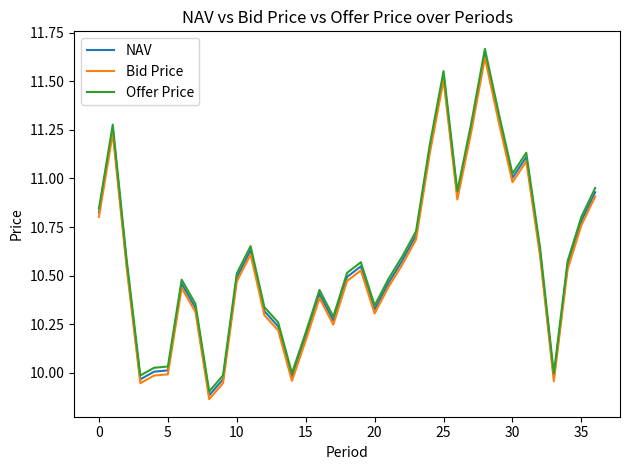

List the series in order of their peak value, highest first.

Offer Price, NAV, Bid Price